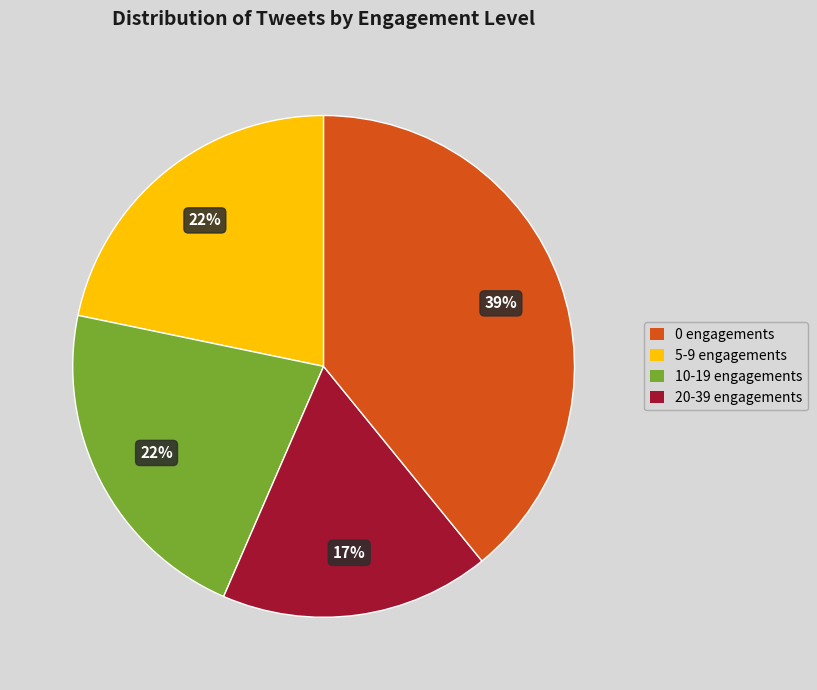

True or false: 10-19 engagements accounts for 17% of the total.

True